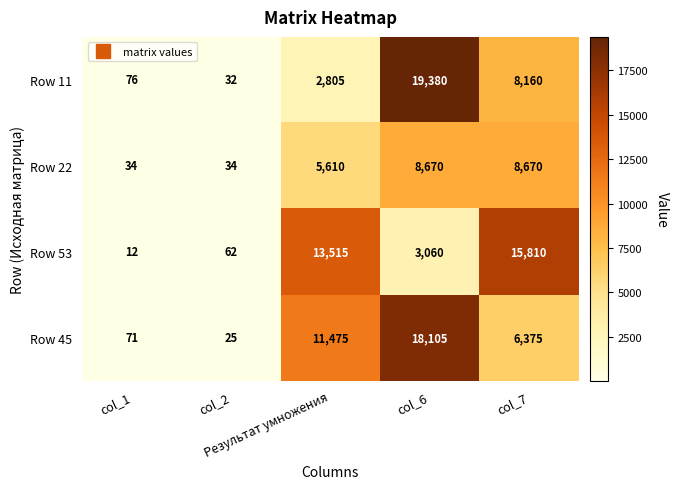

What is the sum of all Row 22 values?

23018